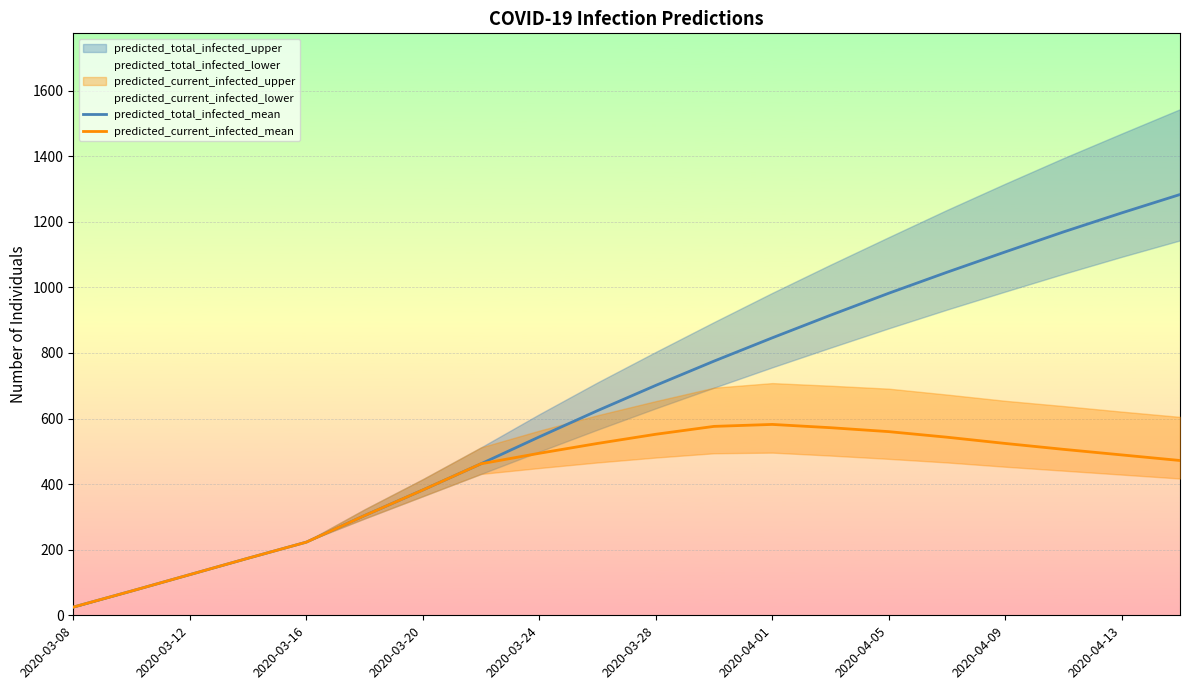

At which label does predicted_total_infected_mean reach its minimum?

2020-03-08